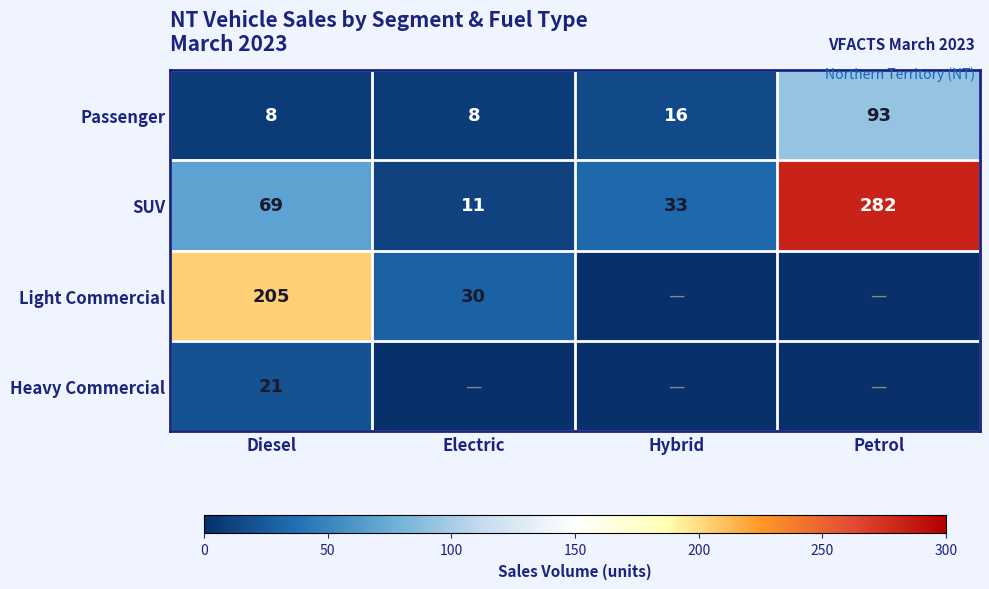

What value does the Passenger series have at Electric, to the nearest 5?

10